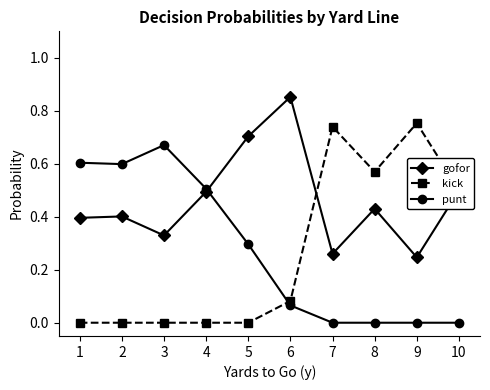

Rank the series at 3 from lowest to highest value.

kick, gofor, punt